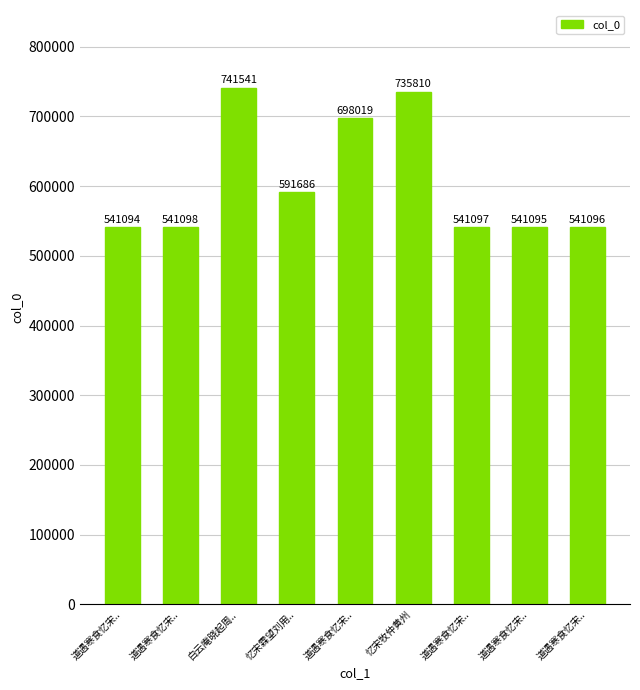

What is the label of the 9th bar from the right?

道遇寒食忆宋..